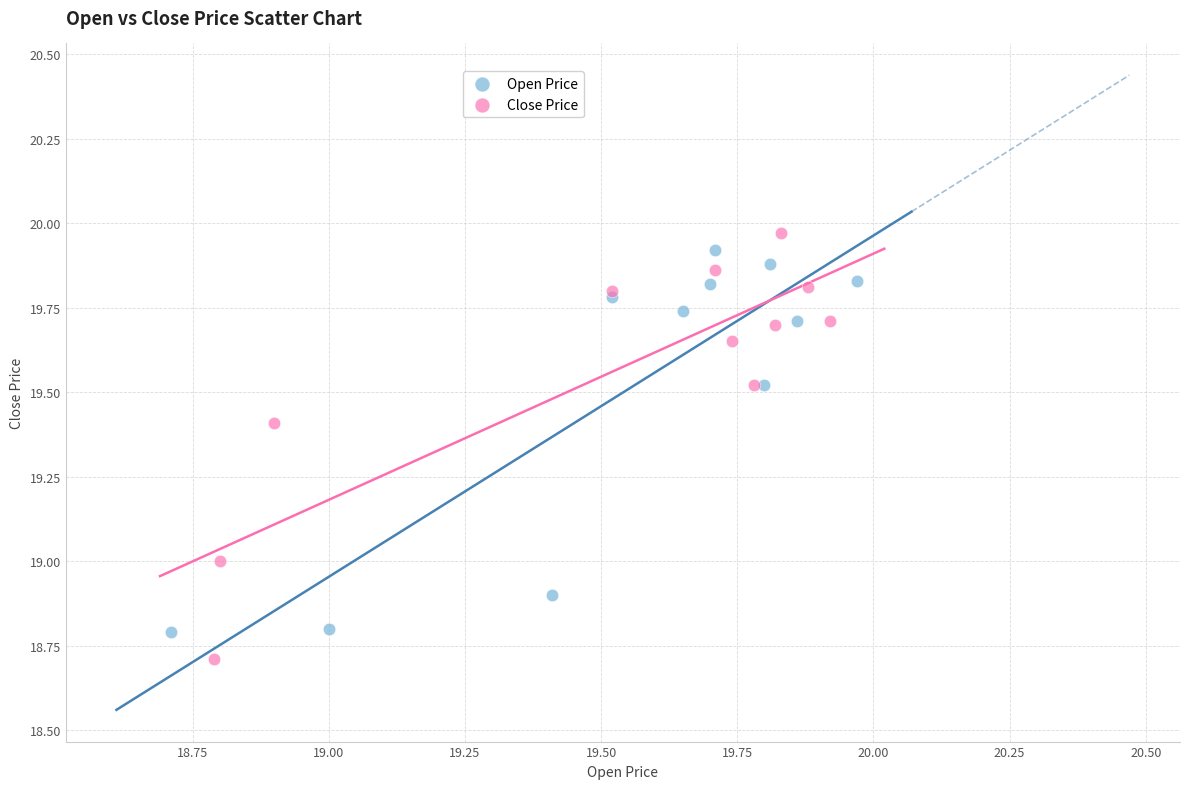

Which series has the widest spread of Y values?

Close Price